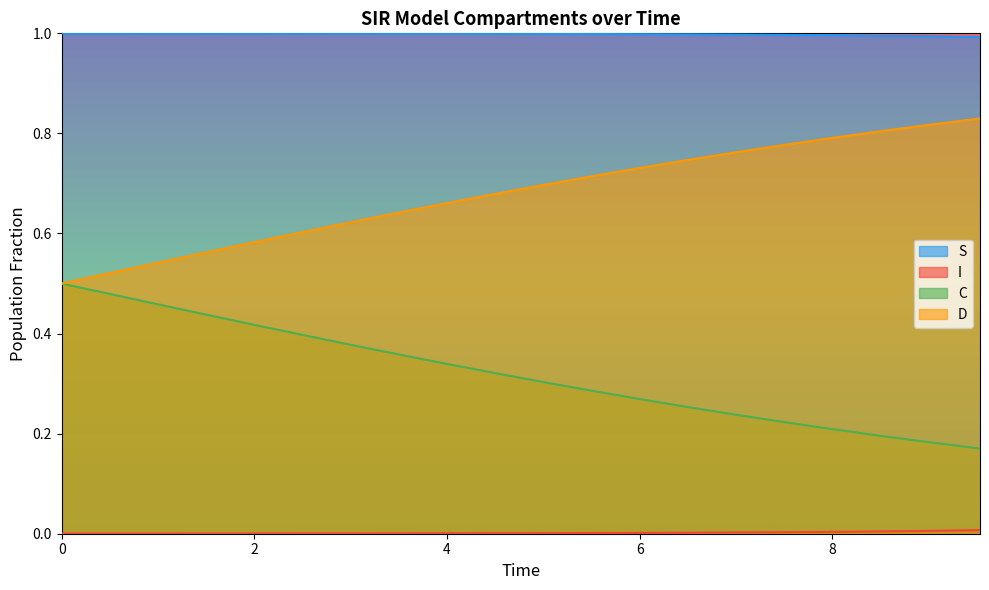

How many C values are between 0 and 1?

20